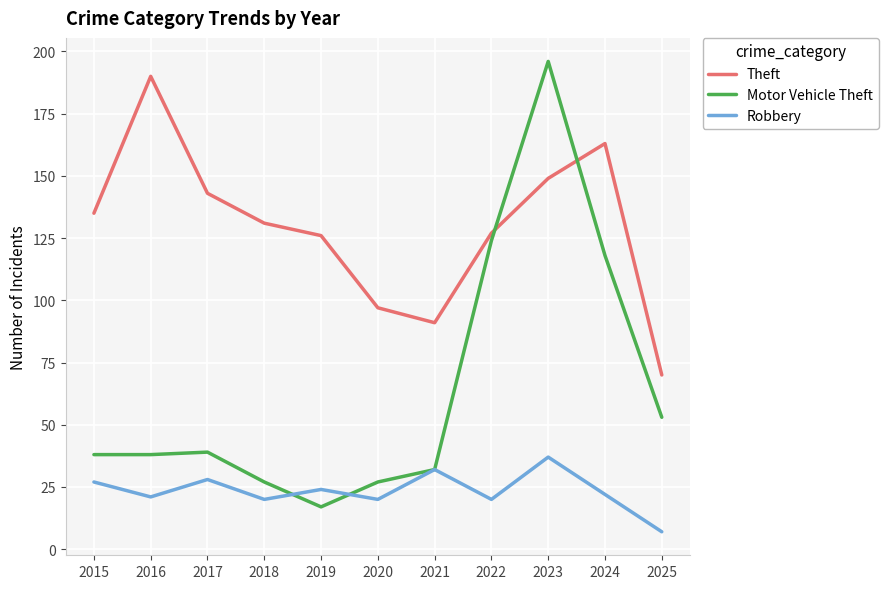

Is the value of Motor Vehicle Theft at 2025 greater than the value of Theft at 2018?

No